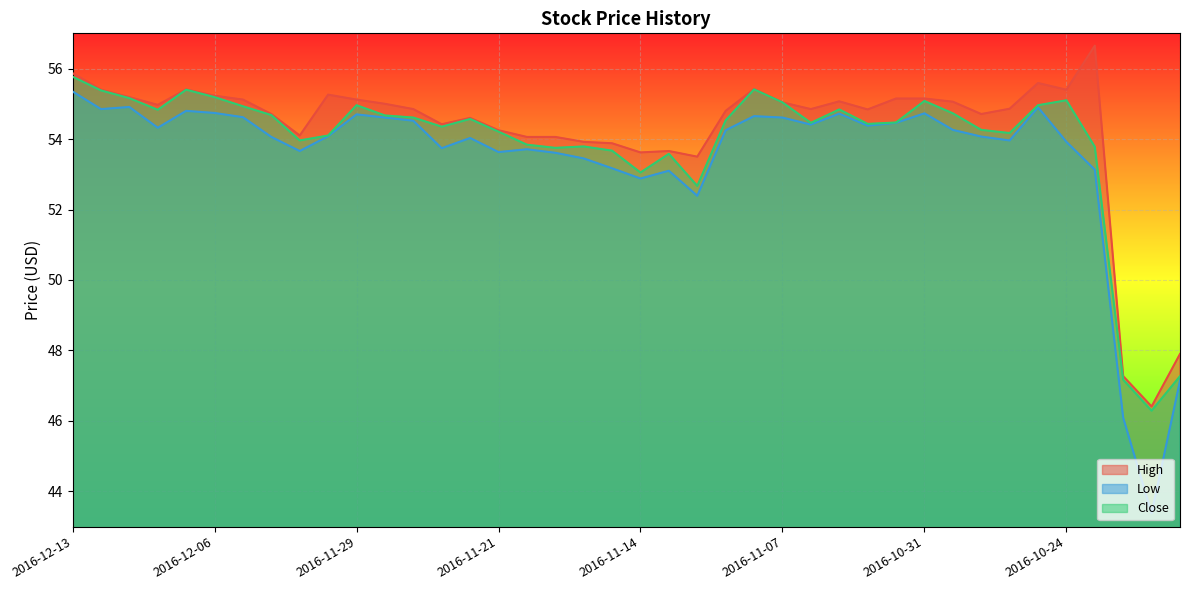

Count the number of categories in the chart.

40